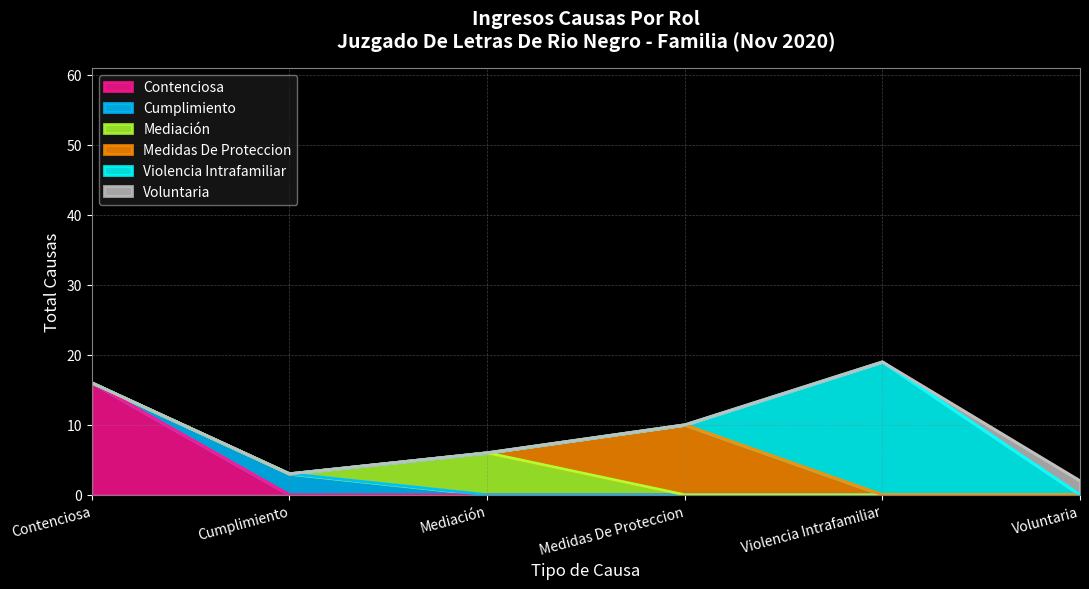

What is the sum of the values at Medidas De Proteccion and Contenciosa?

26